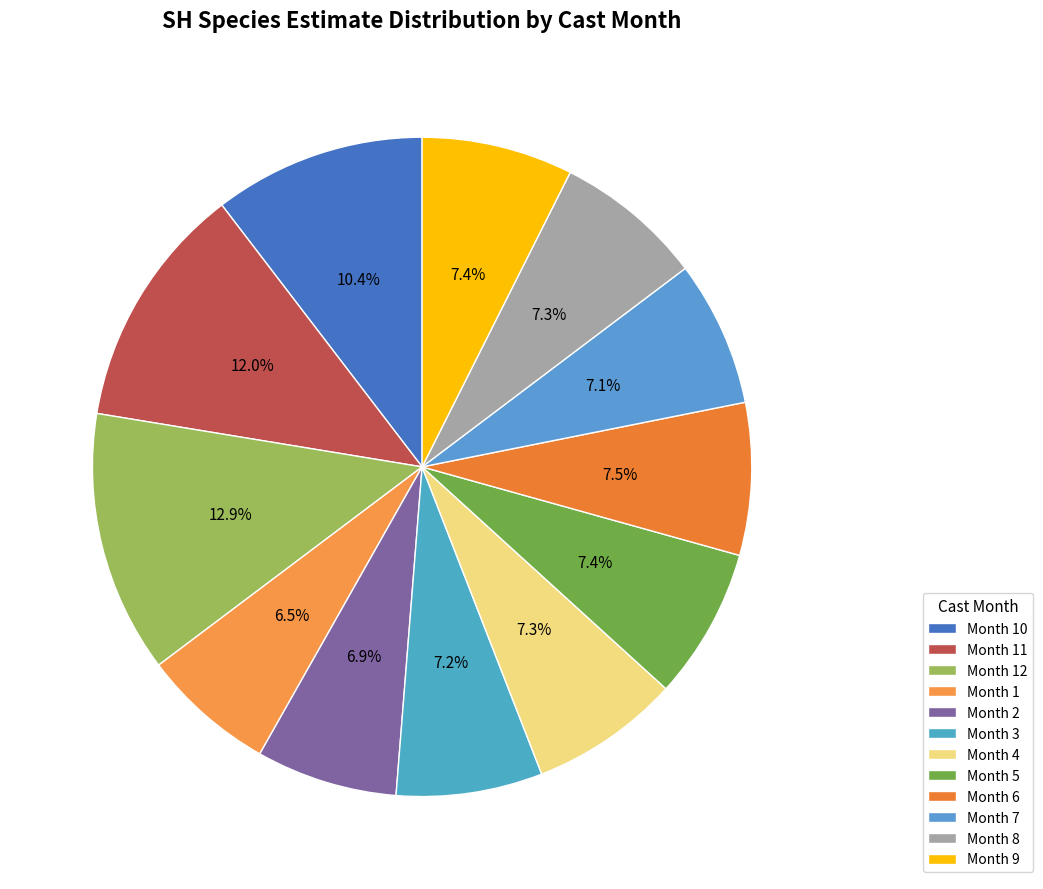

How many slices are in this pie chart?

12